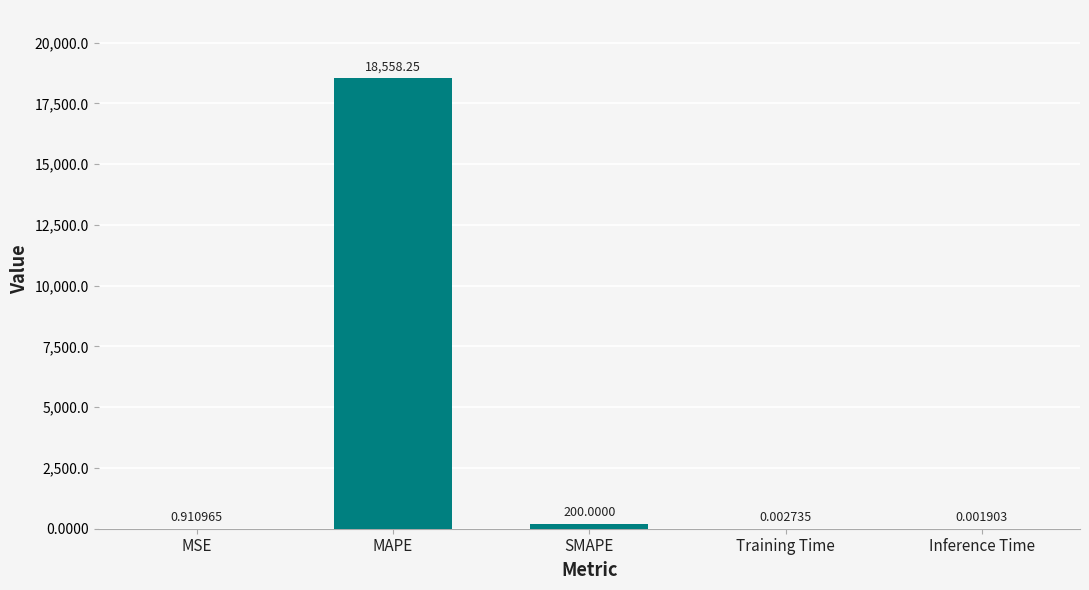

Which label corresponds to the largest value in the chart?

MAPE